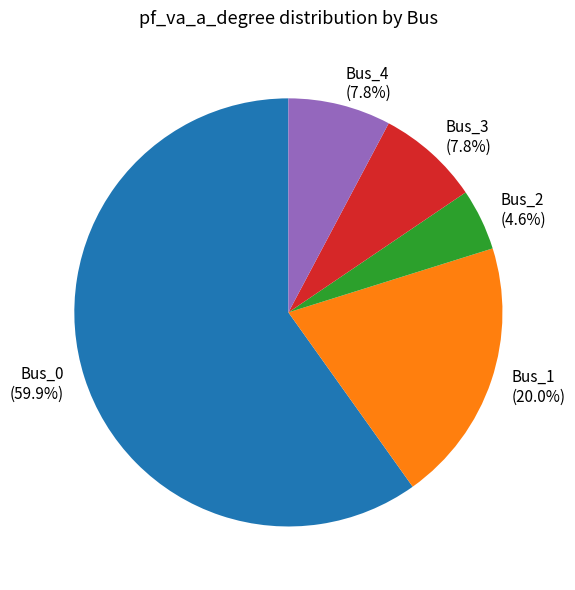

Between Bus_4 and Bus_1, which is larger?

Bus_1